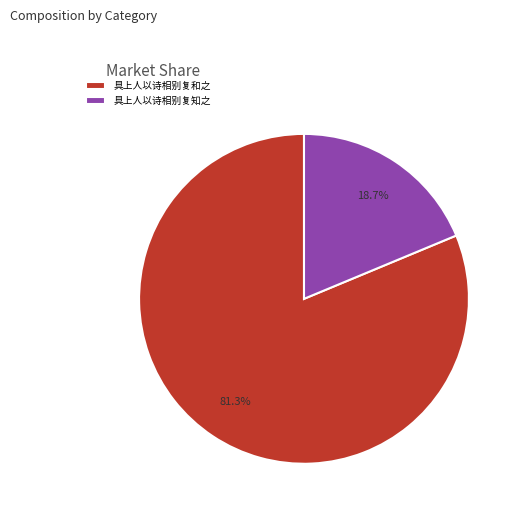

To the nearest percent, what is the difference between the 具上人以诗相别复和之 and 具上人以诗相别复知之 slice percentages?

63%